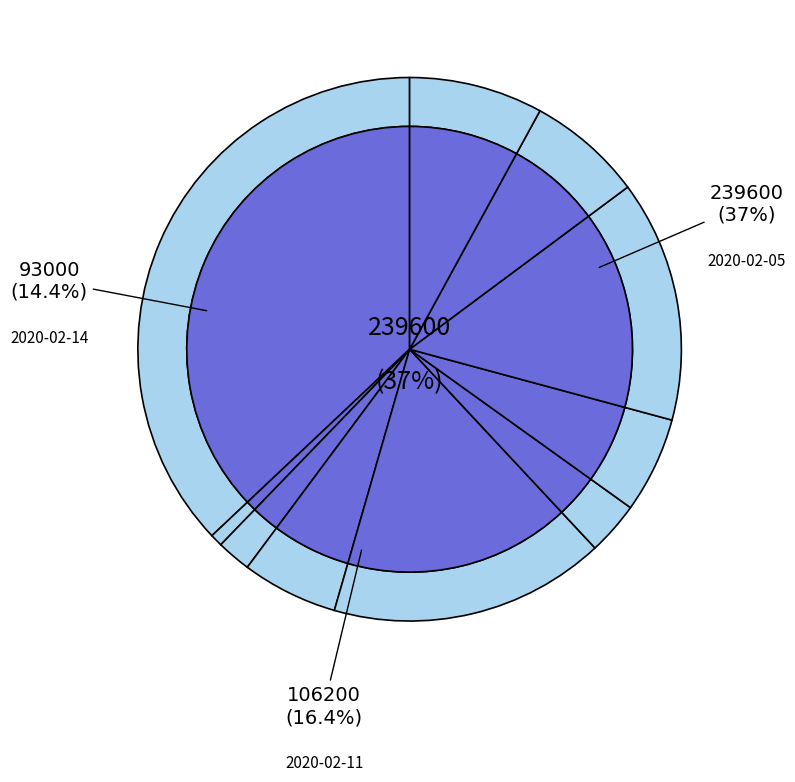

True or false: 2020-02-06 accounts for 12% of the total.

False